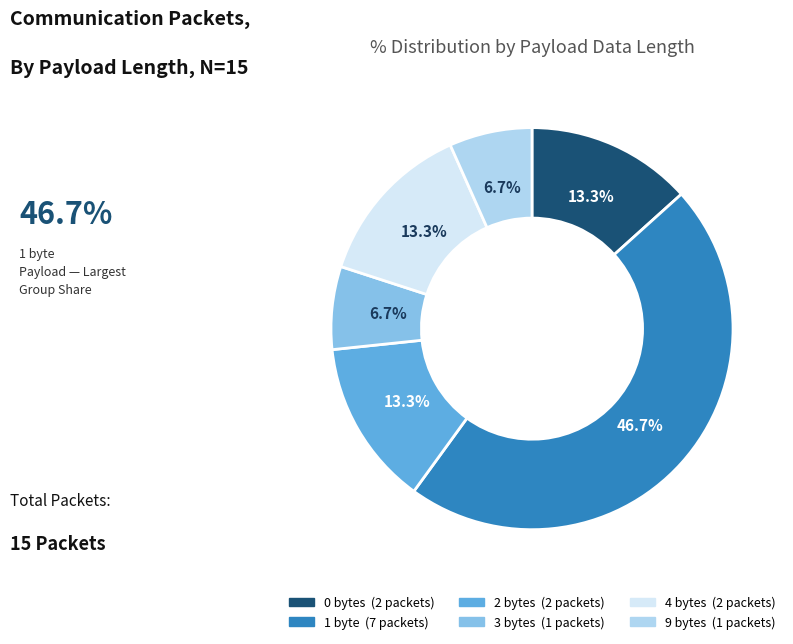

Is there any slice that represents more than half of the pie?

No